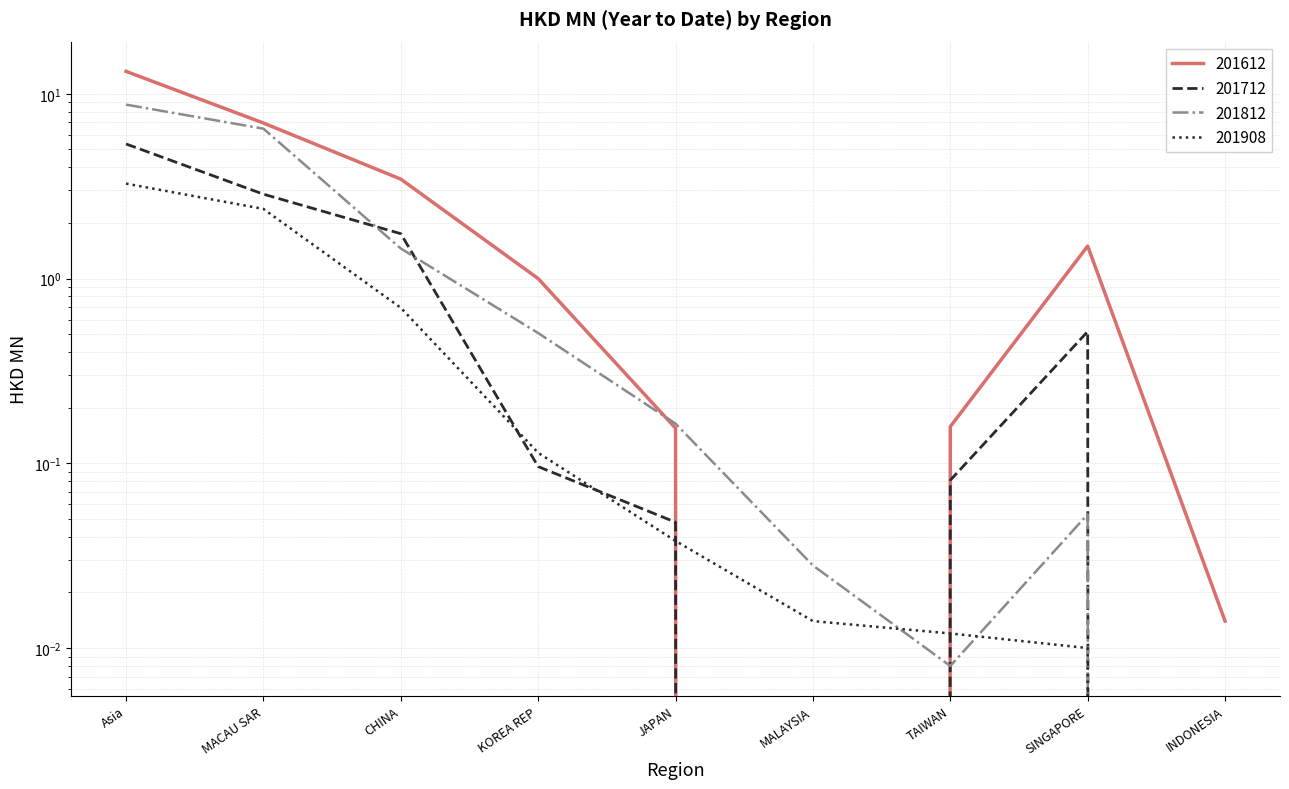

Where is the first local maximum for 201712?

SINGAPORE